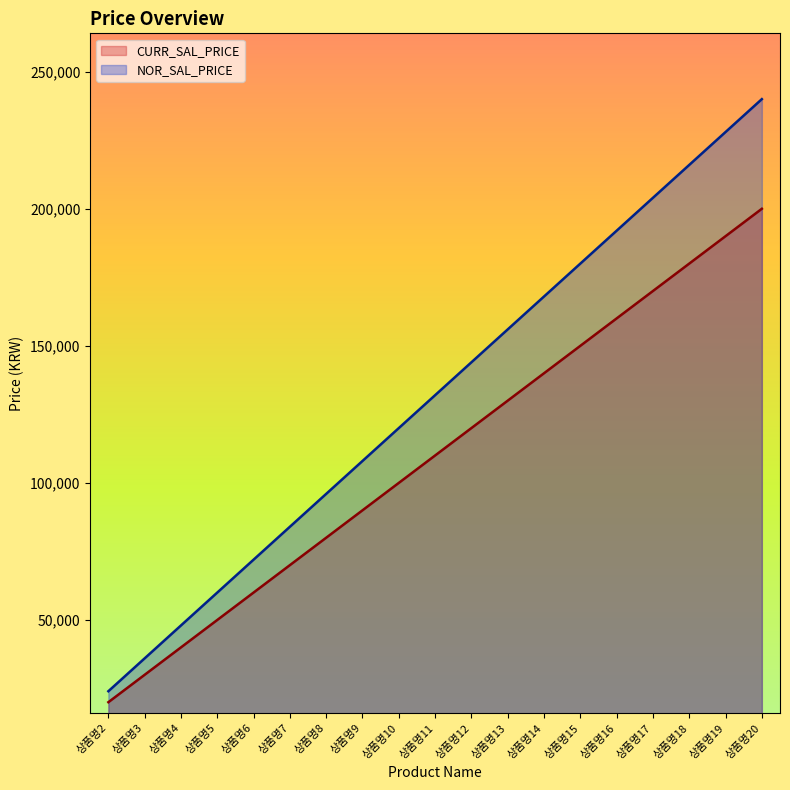

What is the total value across all series at 상품명8?

176000